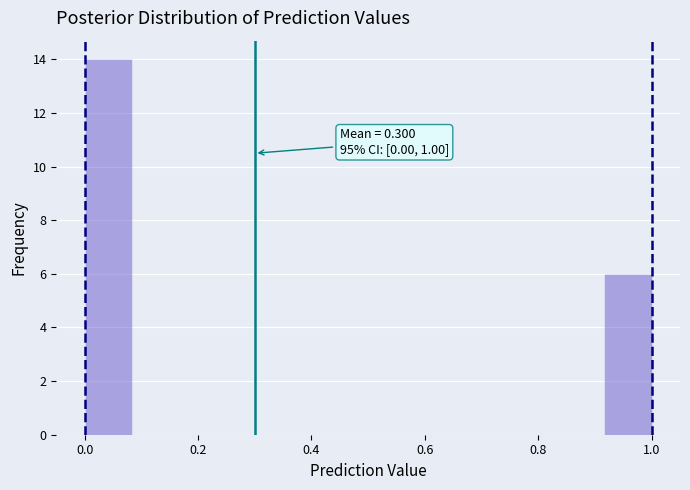

Which range on the x-axis has the tallest bar?

0.00 to 0.08